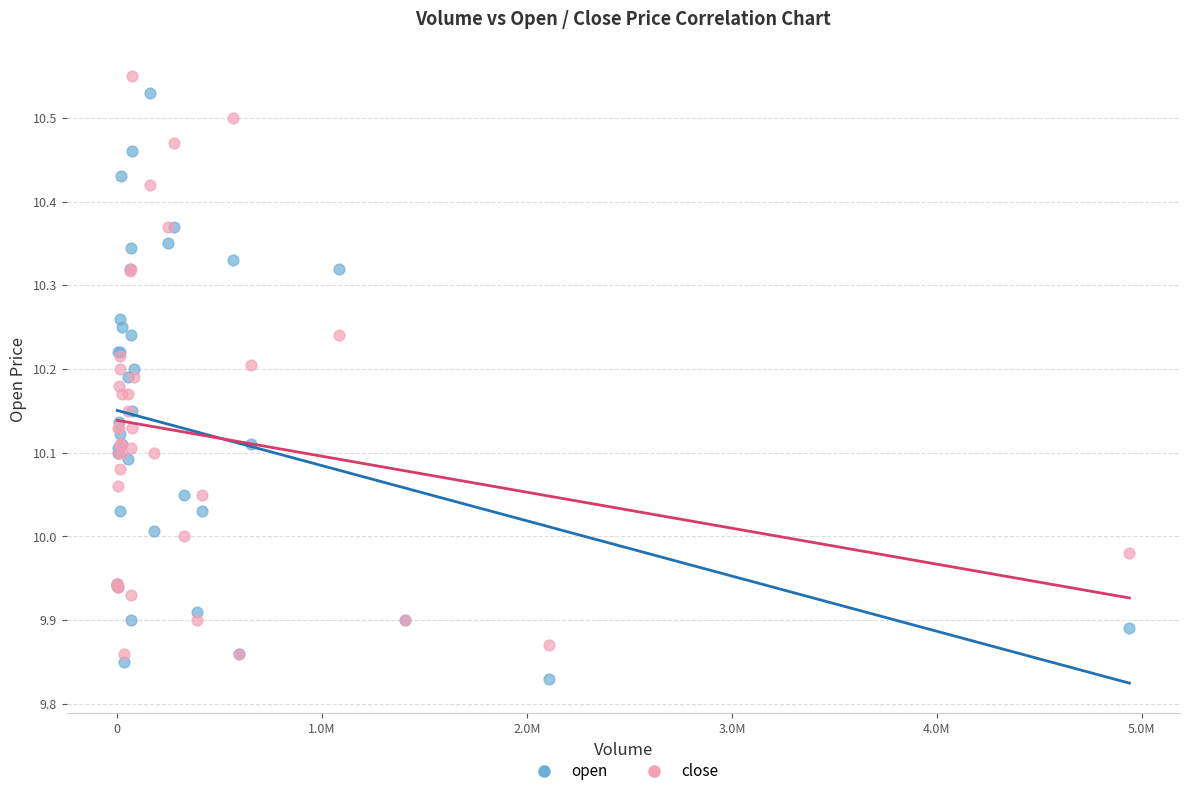

What is the X range (max minus min) for the scatter plot?

4939800.0